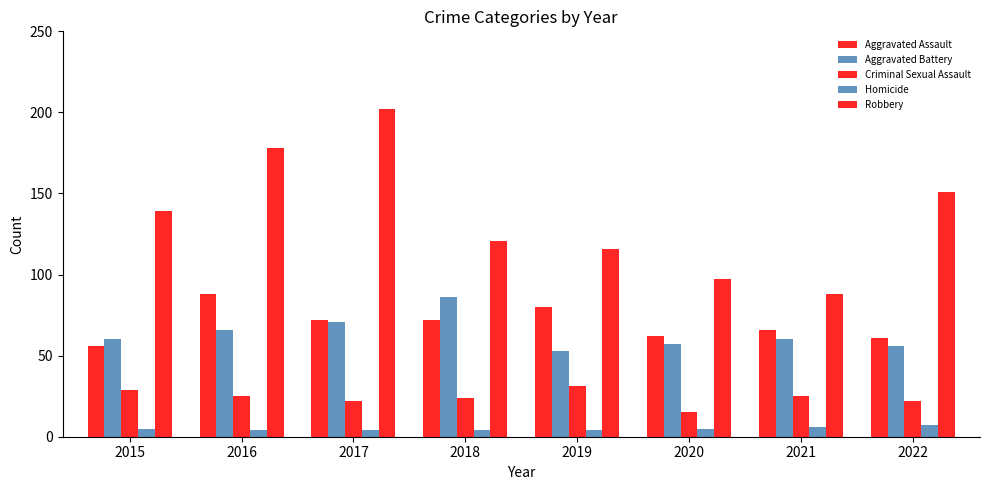

How many bars are there in total?

40